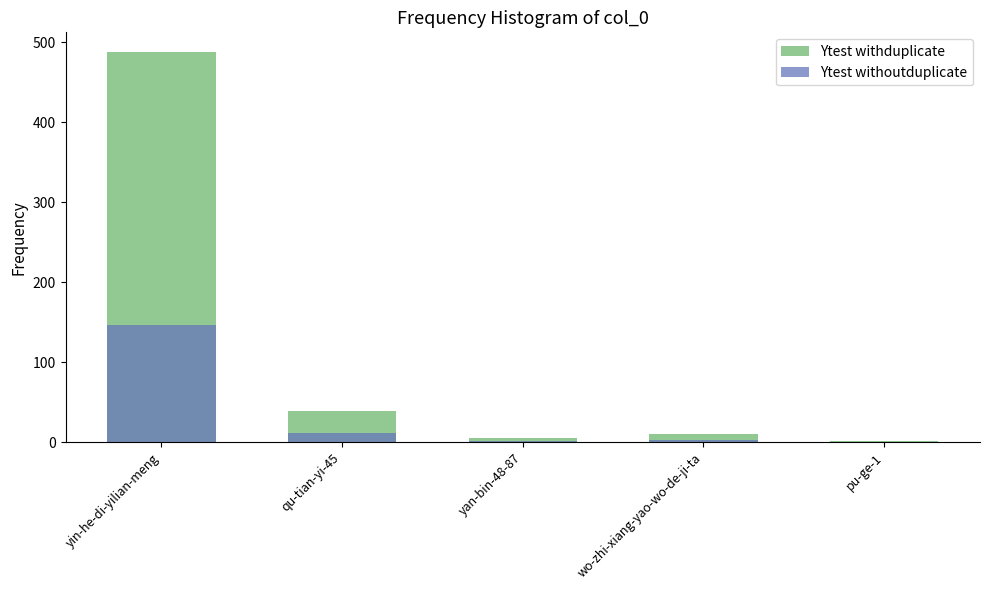

Reading left to right, what are all the values shown in this chart?

Ytest withduplicate: yin-he-di-yilian-meng=488	qu-tian-yi-45=39	yan-bin-48-87=5	wo-zhi-xiang-yao-wo-de-ji-ta=10	pu-ge-1=2
Ytest withoutduplicate: yin-he-di-yilian-meng=146	qu-tian-yi-45=11	yan-bin-48-87=1	wo-zhi-xiang-yao-wo-de-ji-ta=3	pu-ge-1=0